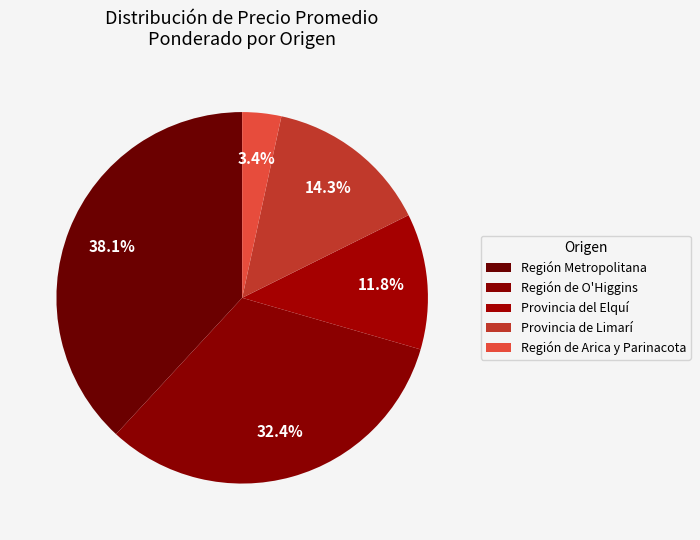

What is the largest slice in the pie chart?

Región Metropolitana